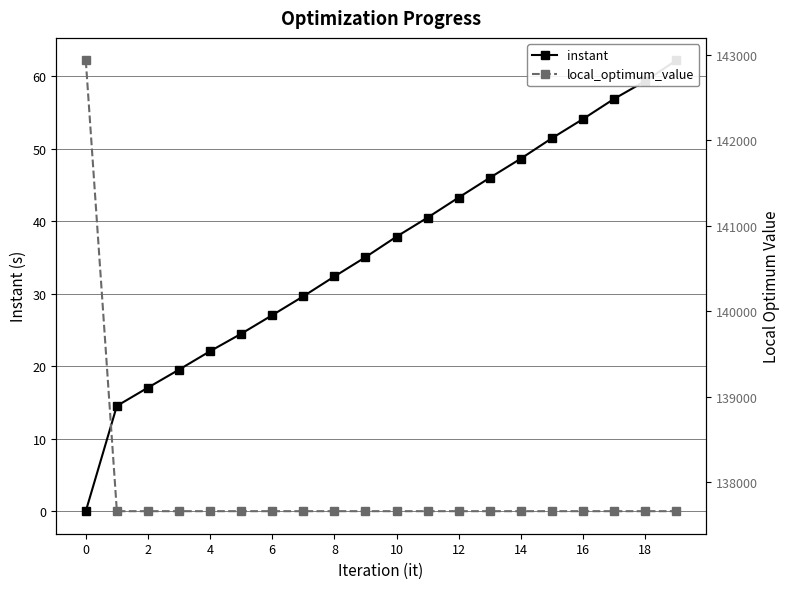

What is the sum of all instant values?

721.7